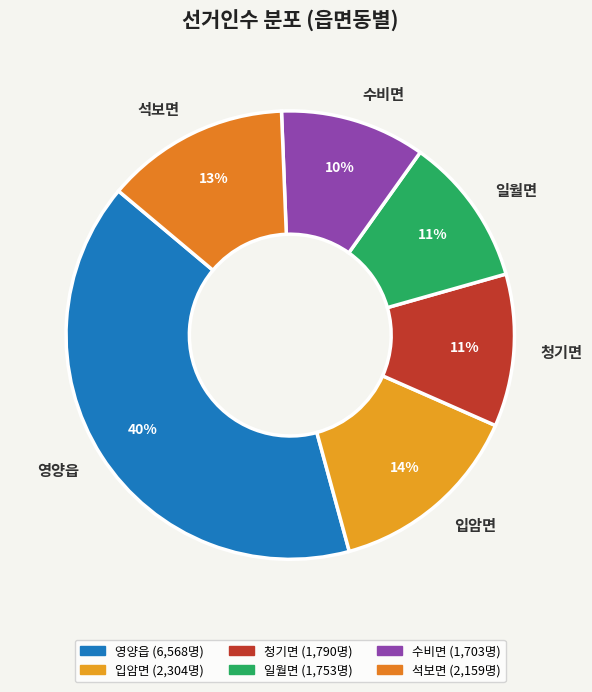

Count the number of slices in the pie.

6